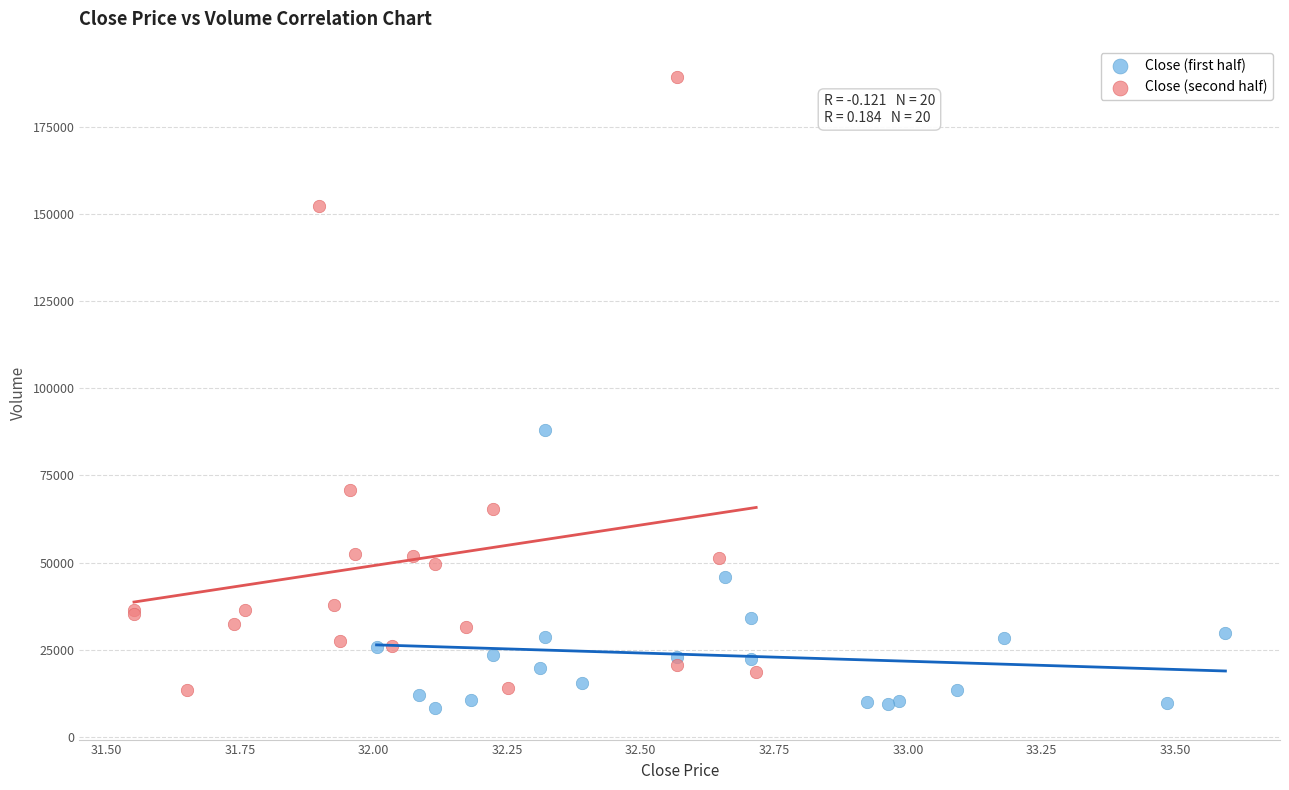

Which series has the widest spread of Y values?

Close (second half)